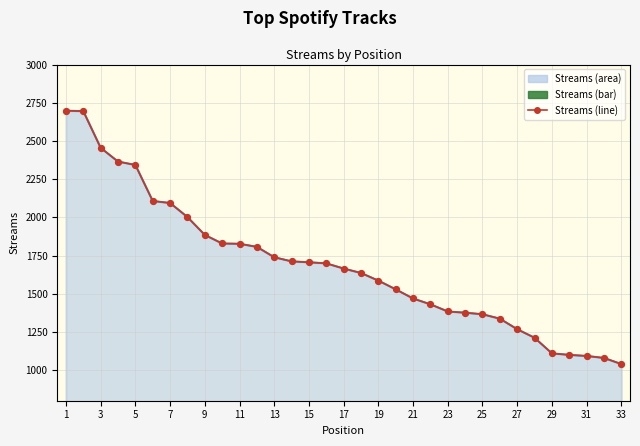

At which category is the sum across all series the highest?

1